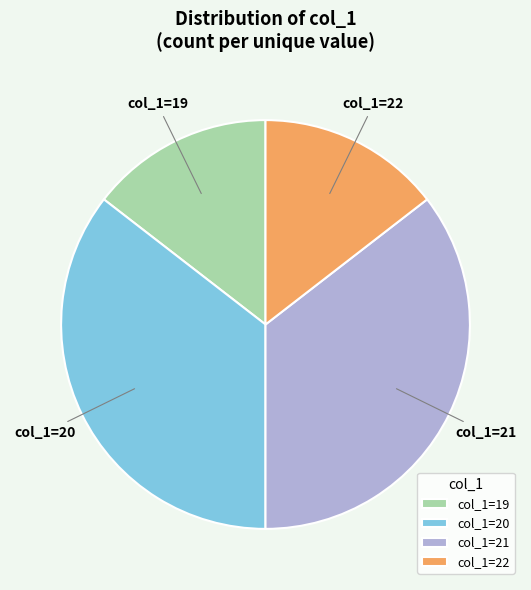

Approximately how many times larger is the value at col_1=22 compared to col_1=19?

1.0